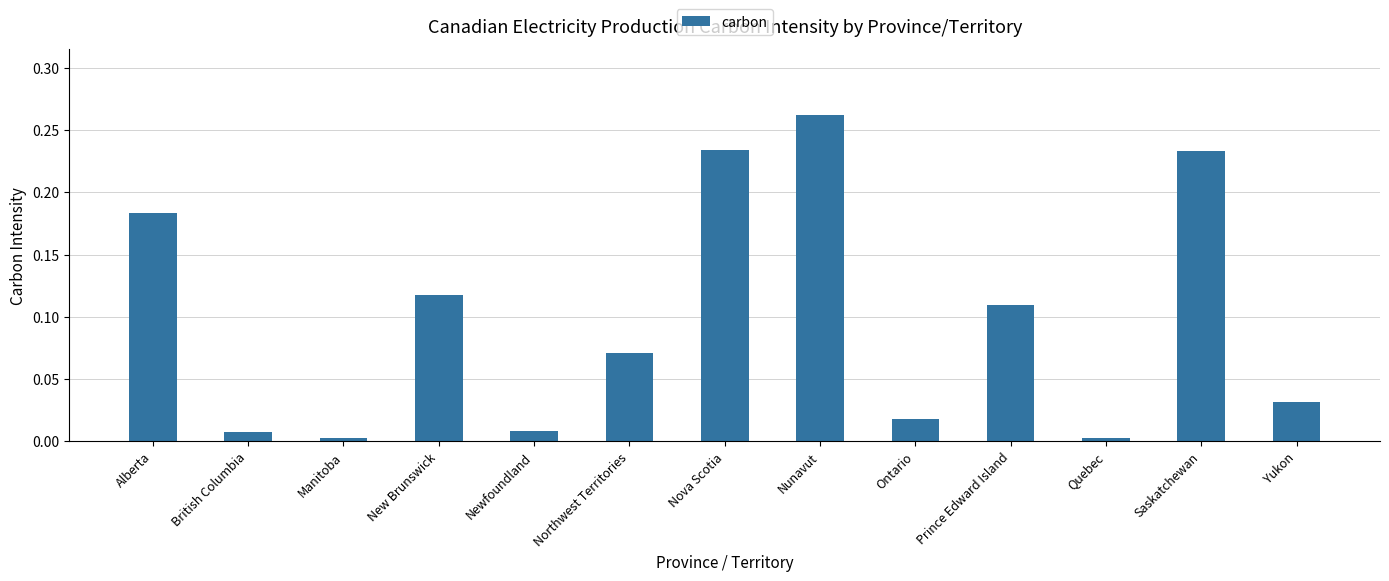

What is the label of the 9th bar from the right?

Newfoundland